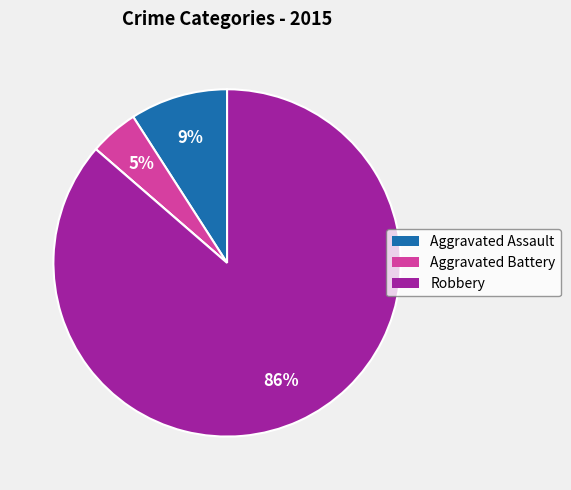

To the nearest percent, what is the difference between the largest and smallest slice percentages?

86%